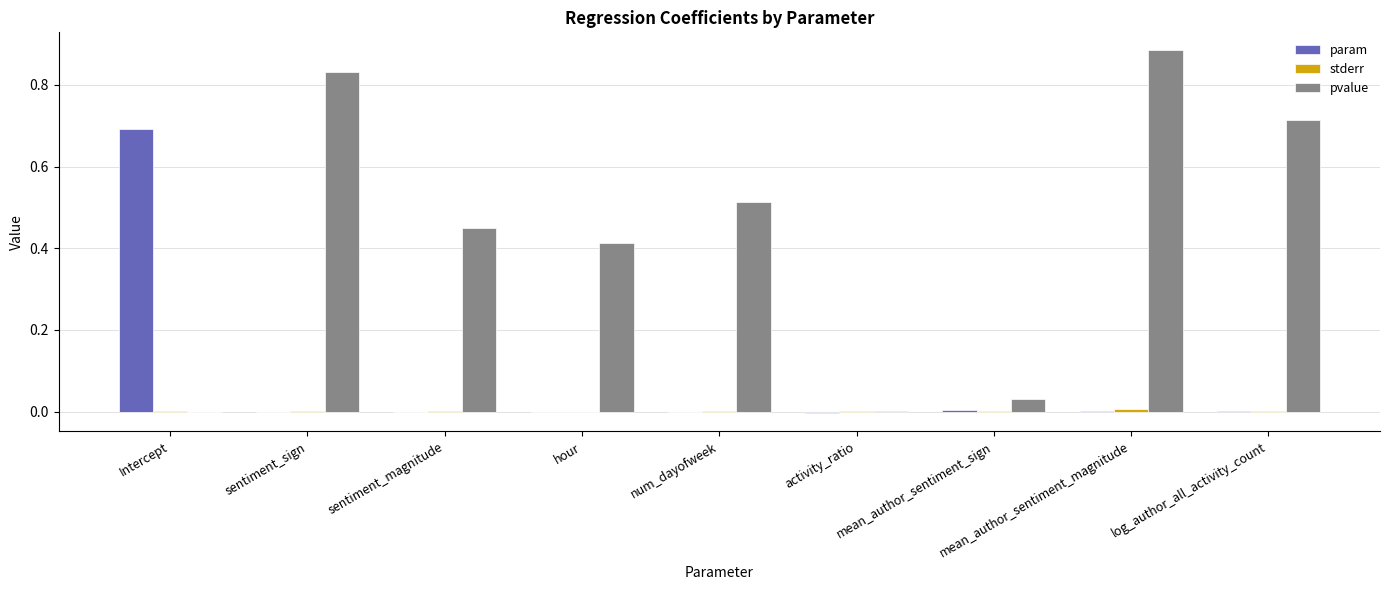

Which series has the largest total across all categories?

pvalue